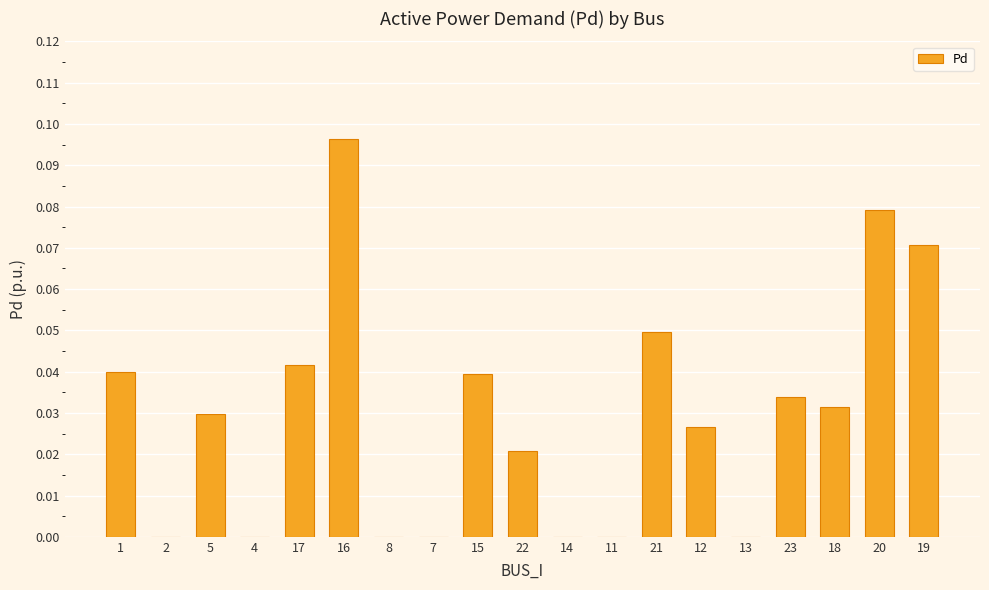

Is it true that the value at 13 is 0.0?

True